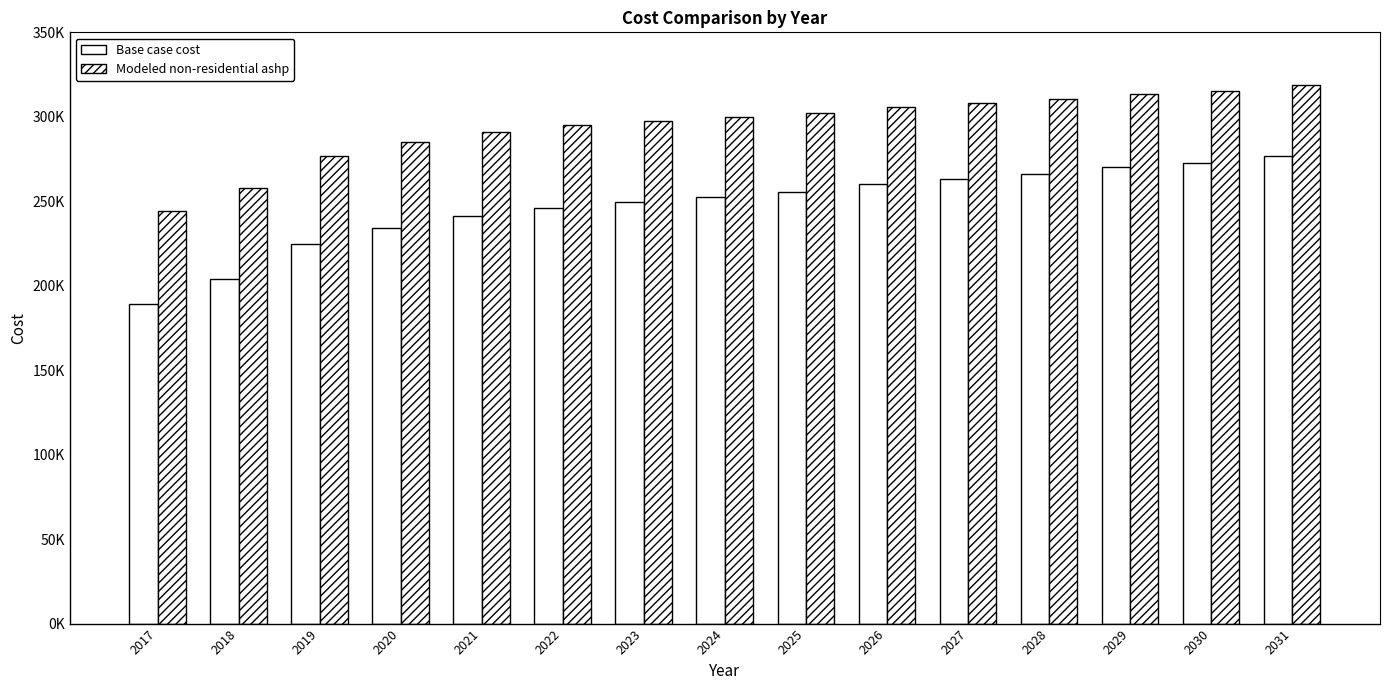

List the series in order of their peak value, highest first.

Modeled non-residential ashp, Base case cost